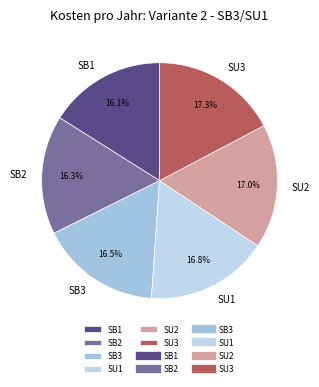

Approximately how many times larger is the value at SB1 compared to SB2?

1.0